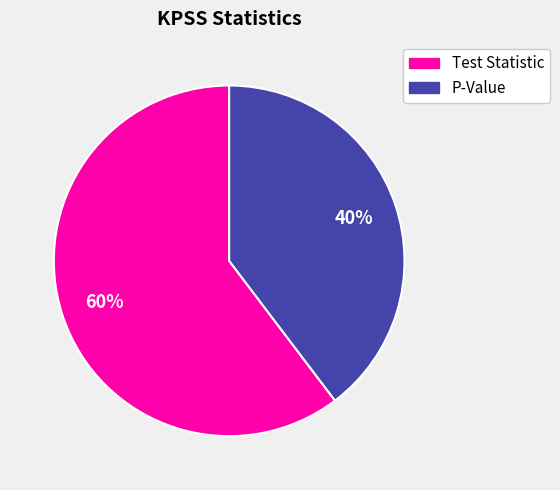

Rank the categories by value from lowest to highest.

P-Value, Test Statistic